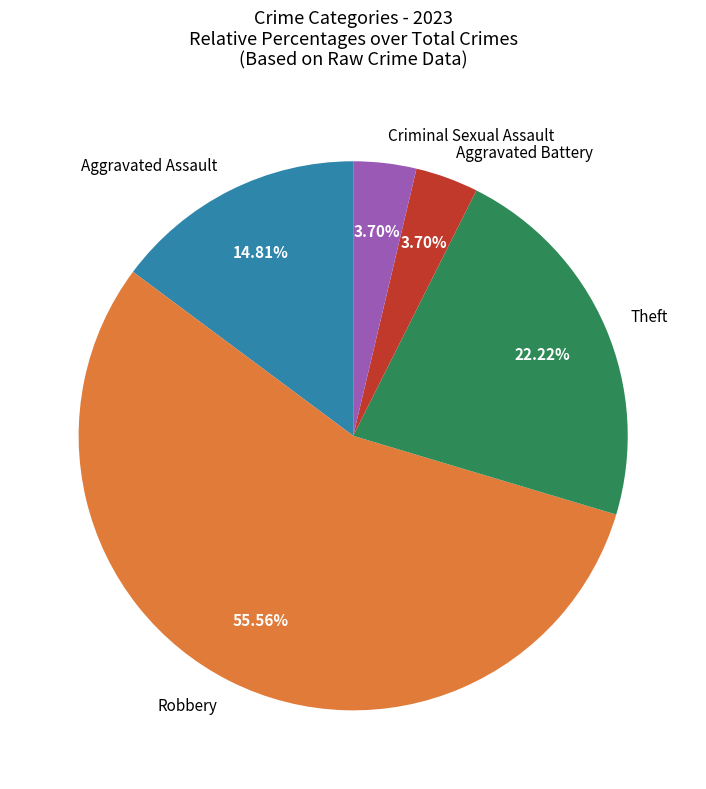

To the nearest percent, what portion does Criminal Sexual Assault represent?

4%